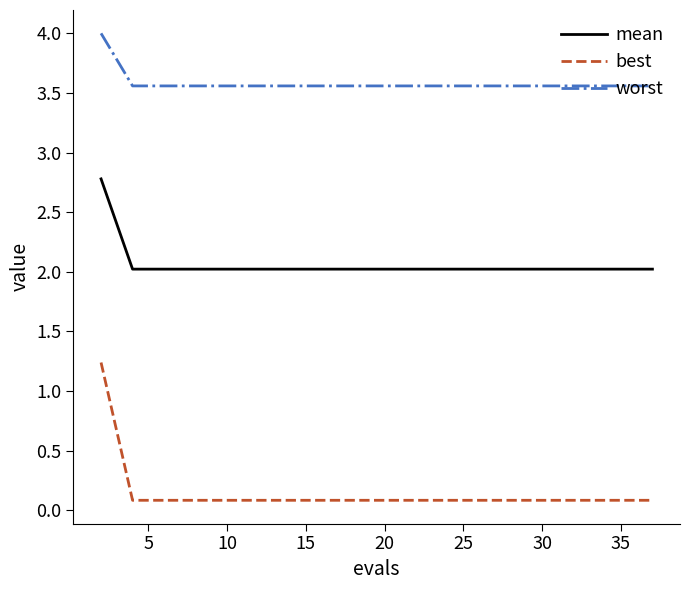

What is the maximum value for worst?

4.0